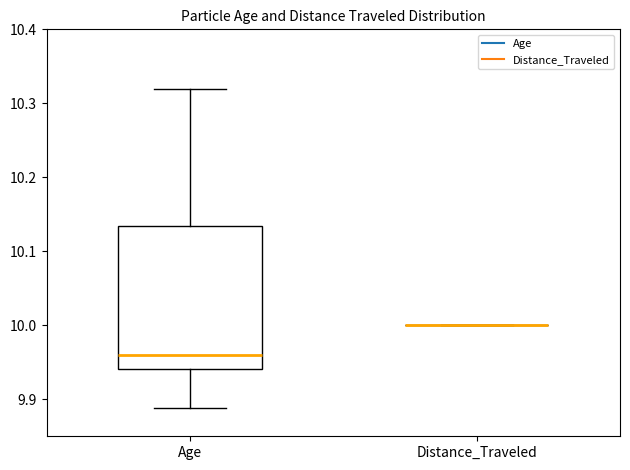

Reading left to right, read every box against the y-axis: the position of its median line, the range the box covers, and the ends of its whiskers. The values are not printed on the chart, so give them approximately, as read against the axis.

Age: median 9.96, box 9.94 to 10.13, whiskers 9.89 to 10.32
Distance_Traveled: box collapsed to a line at 10.00, whiskers 10.00 to 10.00